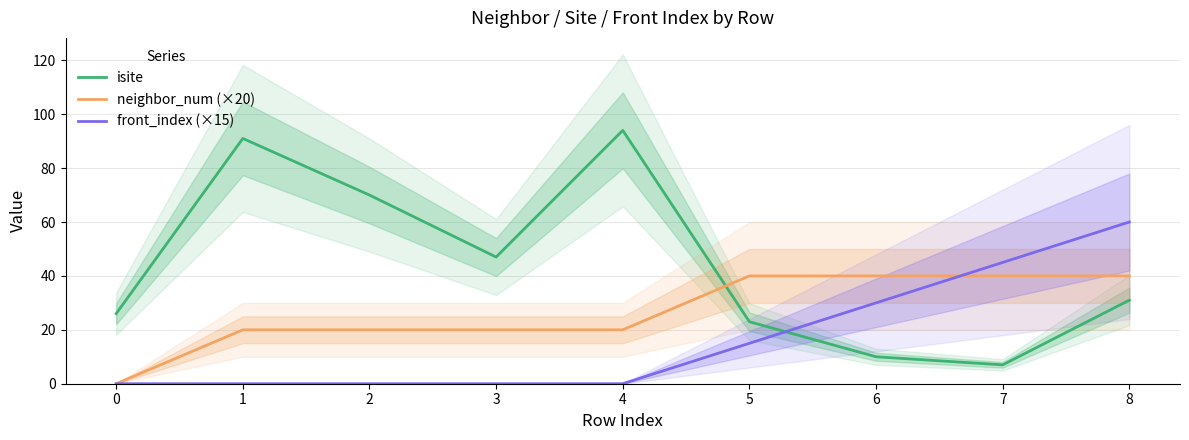

List the labels in order of isite value, largest first.

4, 1, 2, 3, 8, 0, 5, 6, 7